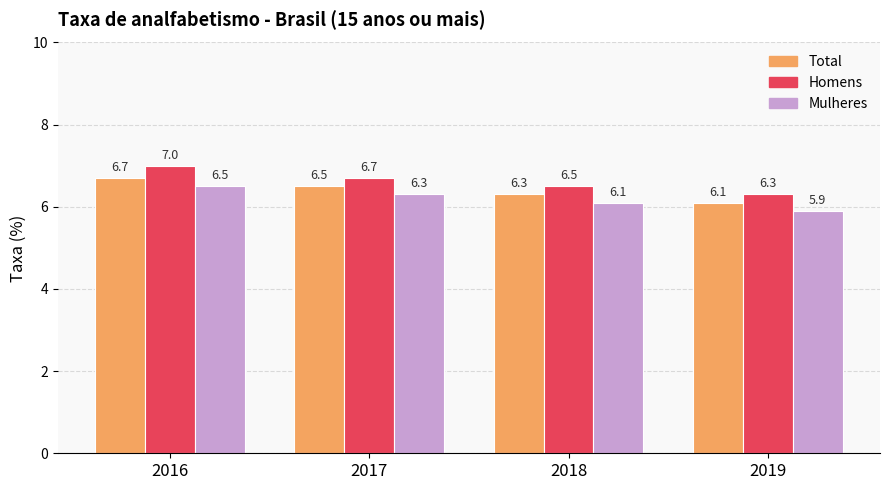

True or false: Homens has a value of 6.7 at 2017.

True